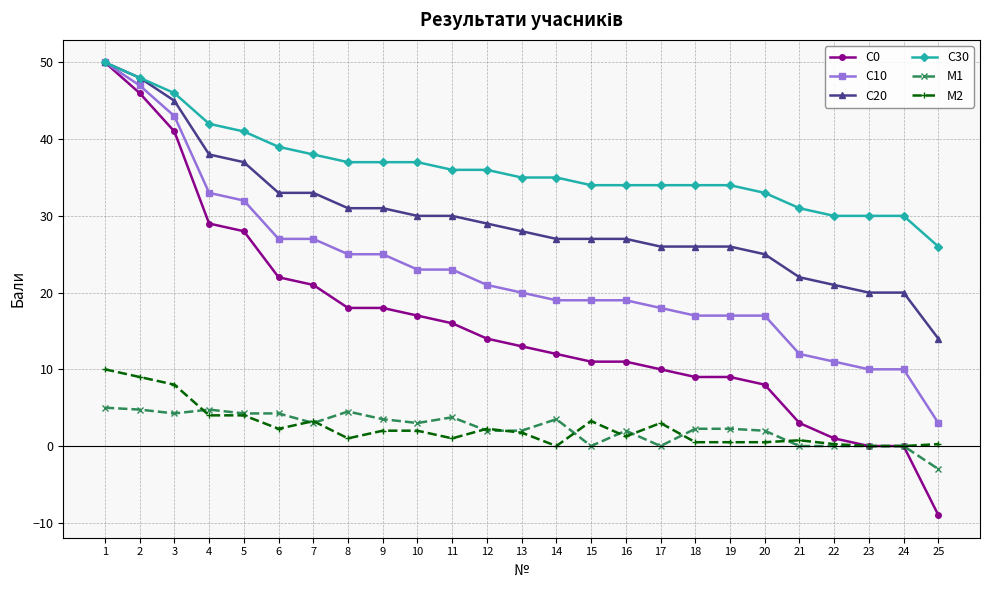

Does the chart display data point markers on the line(s)?

Yes